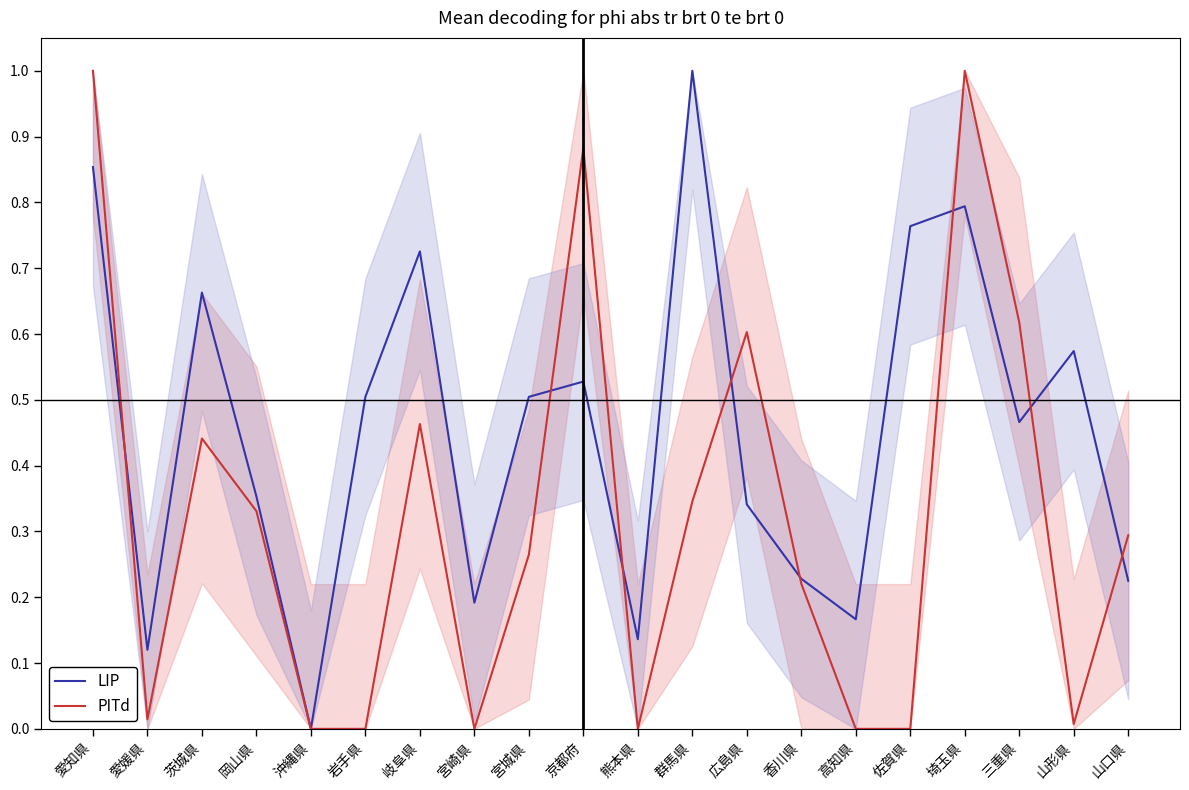

What is the label of the 2nd point from the right?

山形県